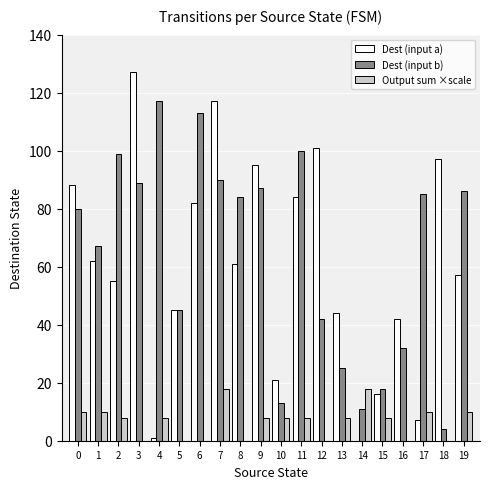

What is the sum of all Output sum ×scale values?

132